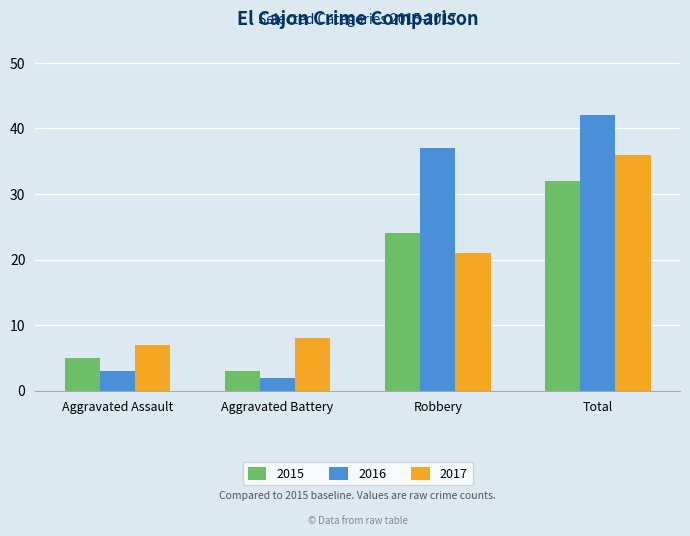

List the series in order of their overall mean, highest first.

2016, 2017, 2015